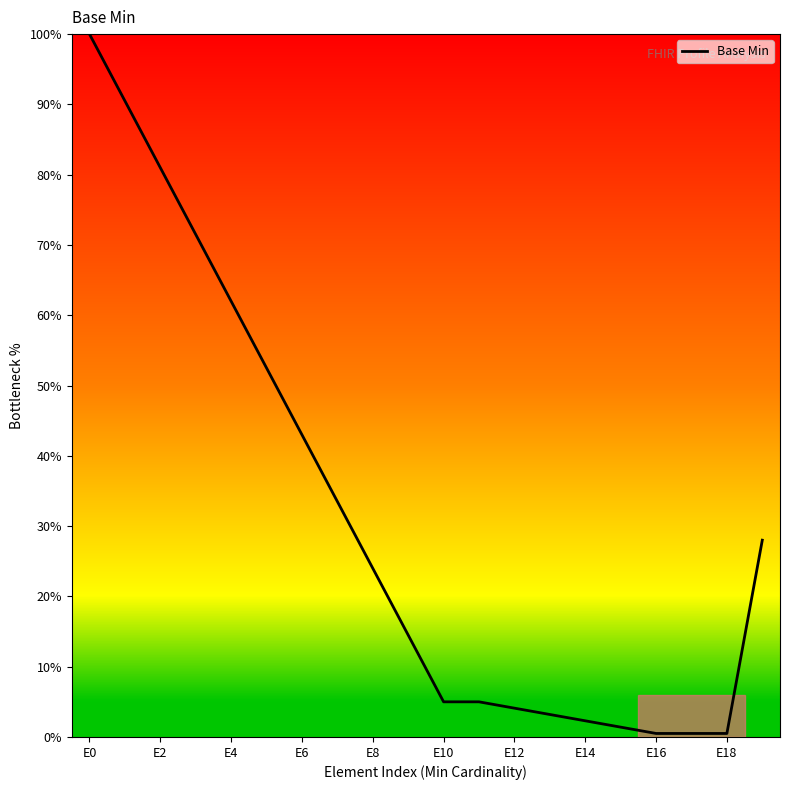

What is the difference between the maximum and minimum values?

99.5